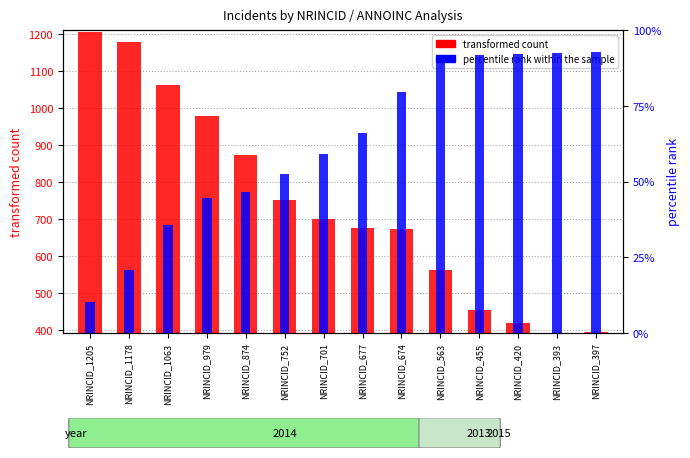

At which label does transformed count reach its peak?

NRINCID_1205